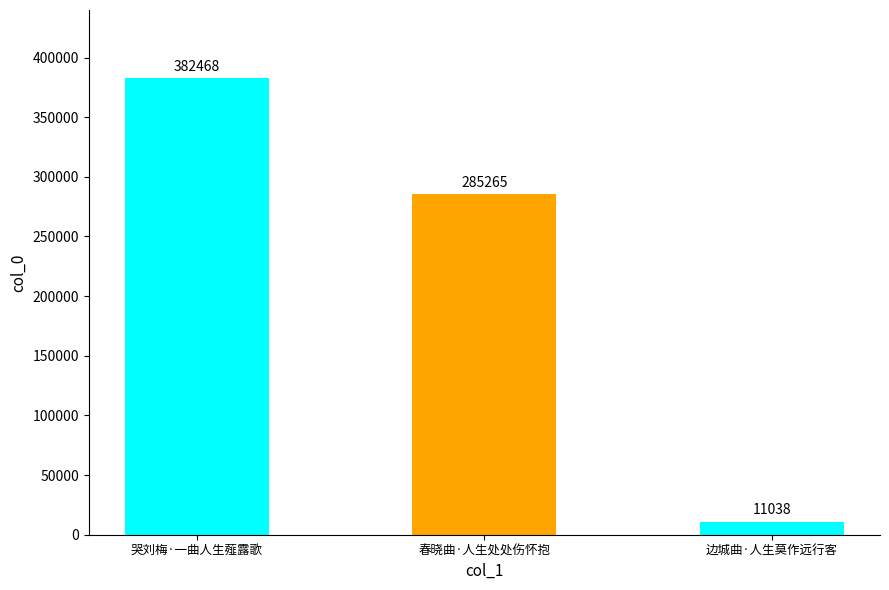

True or false: the data shows 11038 at 边城曲·人生莫作远行客.

True